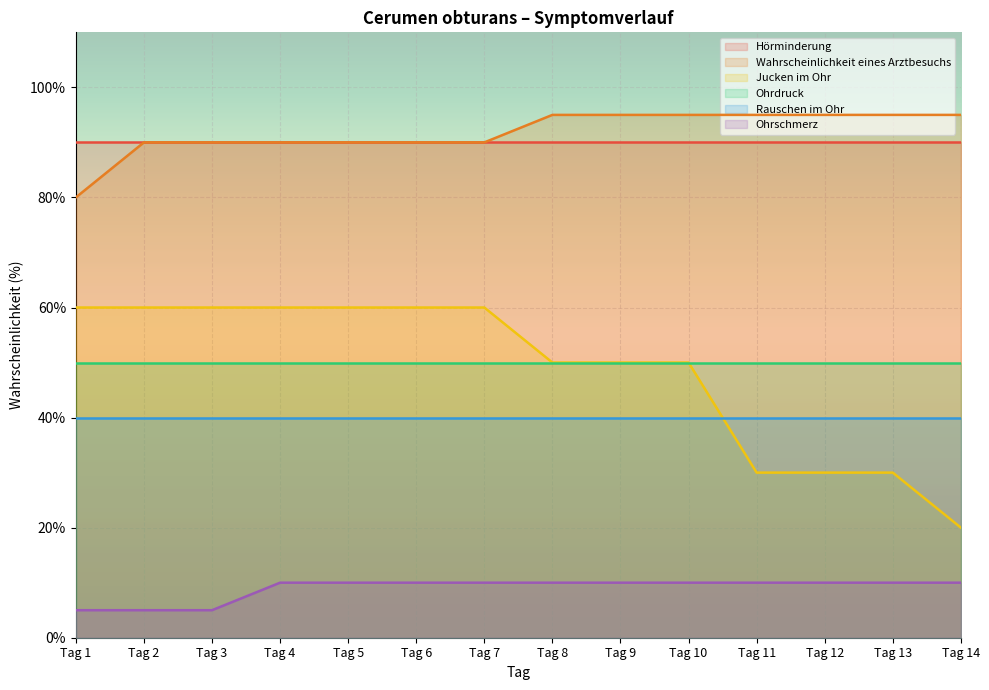

At which label is Jucken im Ohr closest to 40?

Tag 8